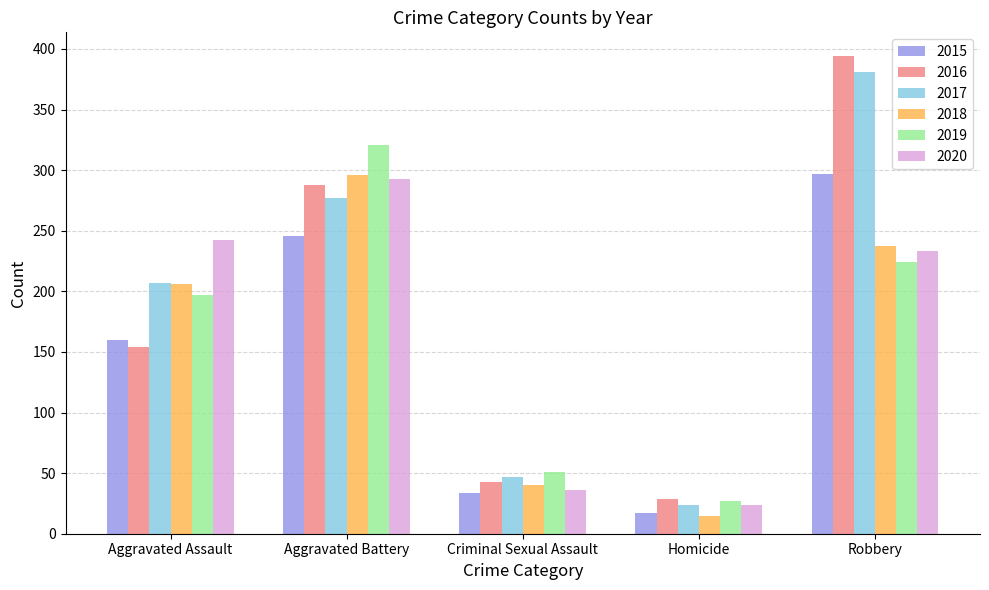

Which series has the widest spread of values?

2016